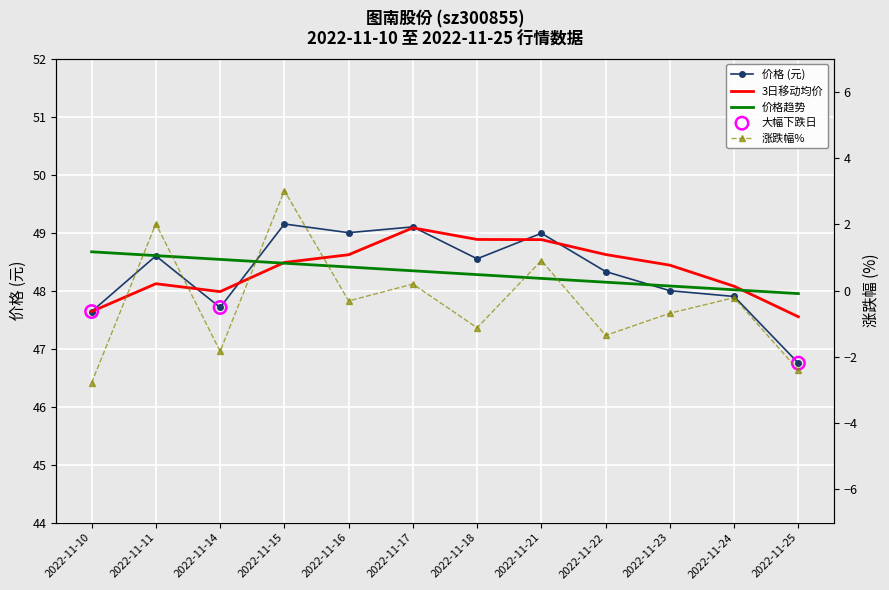

At which category is the sum across all series the highest?

2022-11-15